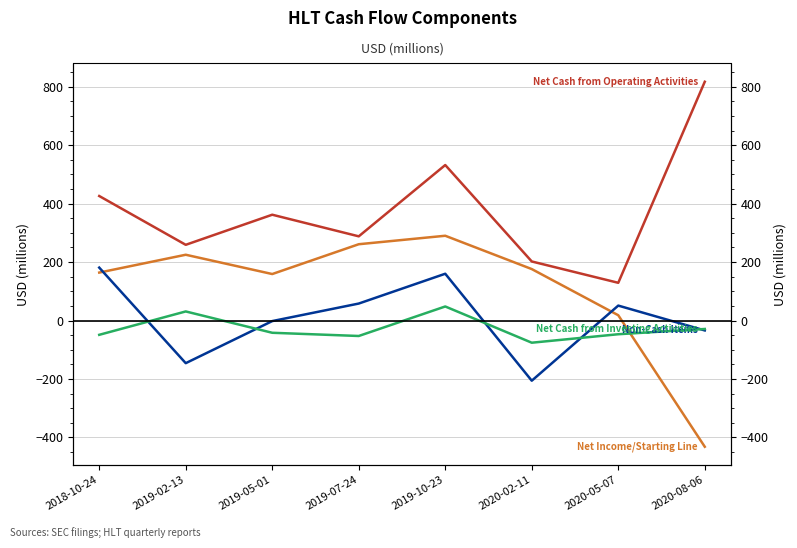

True or false: Net Income/Starting Line has a value of 164 at 2018-10-24.

True